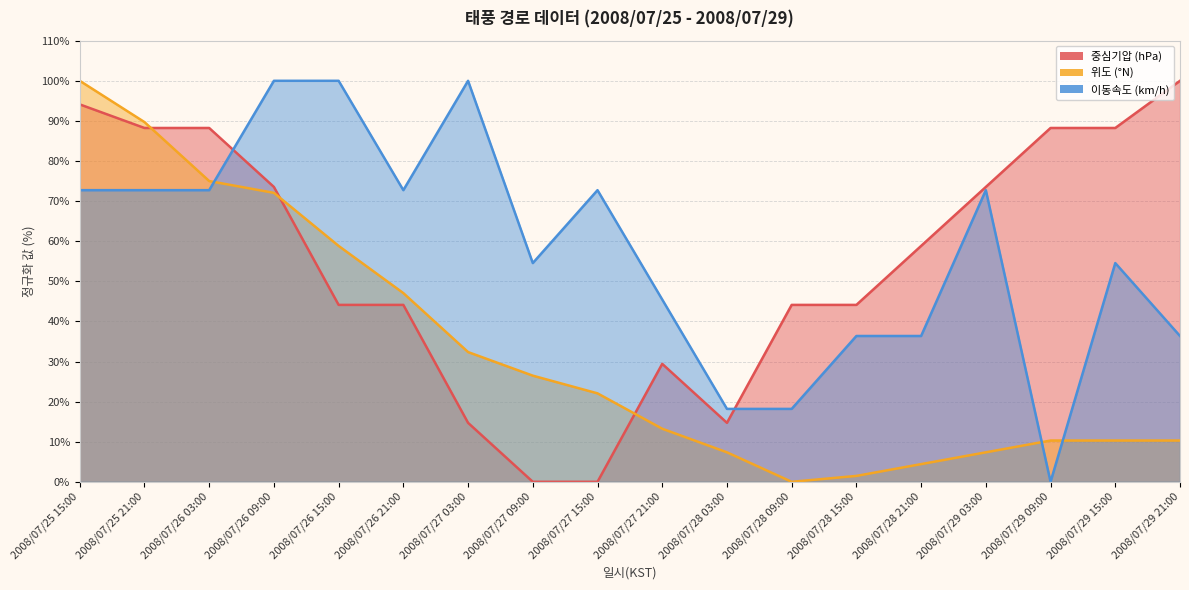

What is the average value of the 이동속도 (km/h) series?

57.6